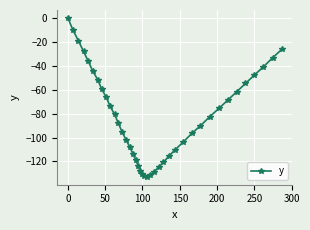

What is the minimum value shown in the chart?

-132.8